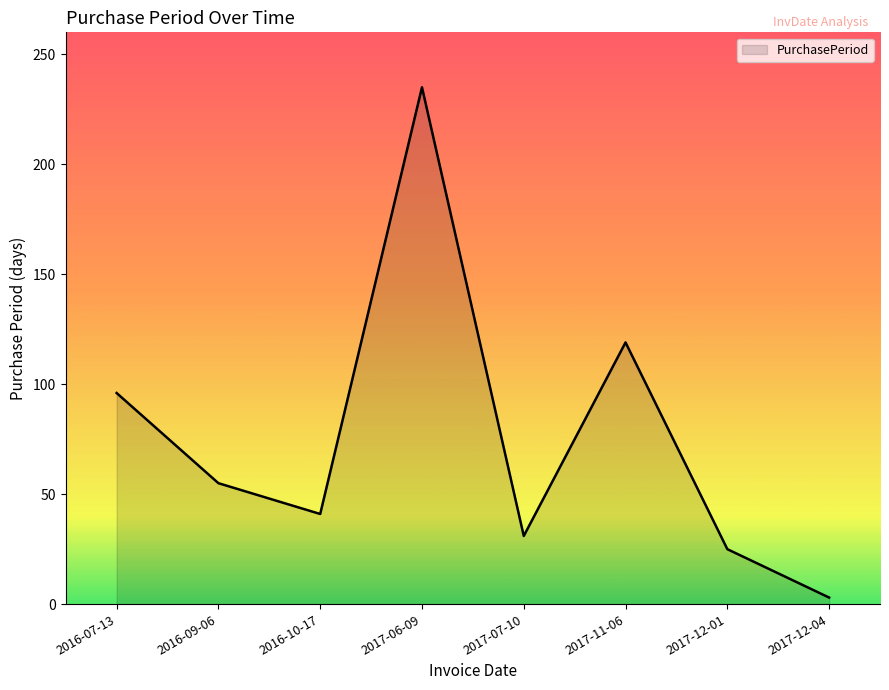

True or false: the data has more than 2 interior local peaks.

False